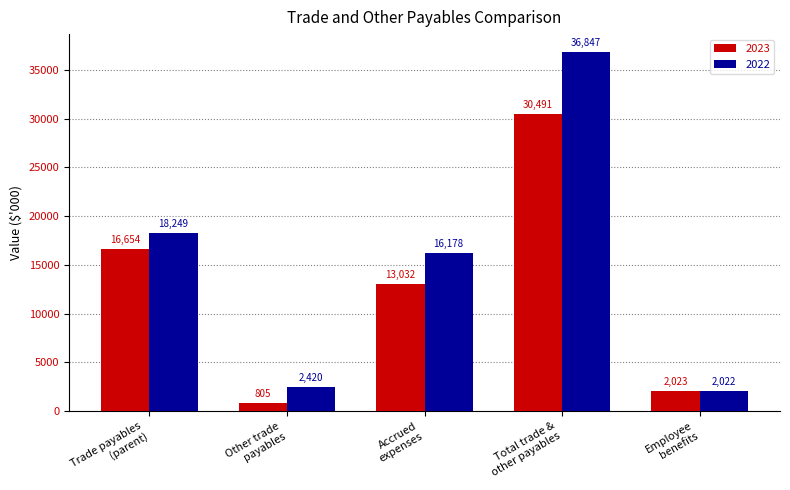

What is the label of the 4th bar from the left?

Total trade &
other payables